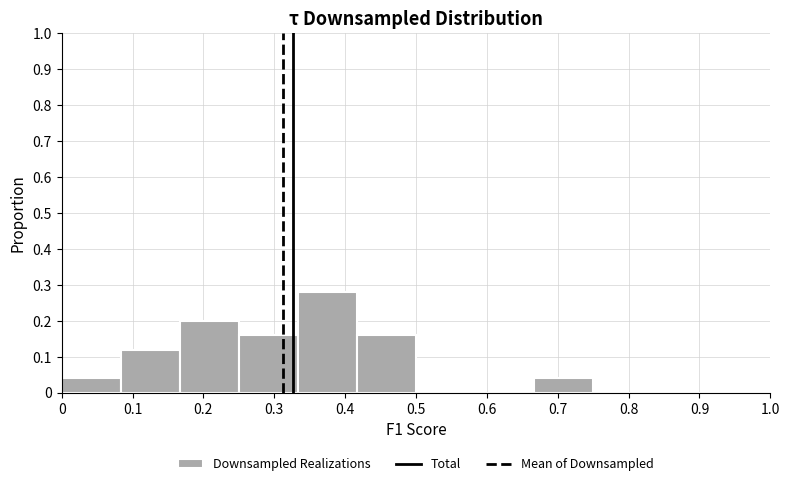

Reading left to right, list every bar in this chart as the range it spans on the x-axis followed by its height. Neither the bar edges nor the heights are printed on the chart, so give them approximately, as read against the axes.

0.00 to 0.08: 0.04
0.08 to 0.17: 0.12
0.17 to 0.25: 0.20
0.25 to 0.33: 0.16
0.33 to 0.42: 0.28
0.42 to 0.50: 0.16
0.50 to 0.58: 0
0.58 to 0.67: 0
0.67 to 0.75: 0.04
0.75 to 0.83: 0
0.83 to 0.92: 0
0.92 to 1.00: 0